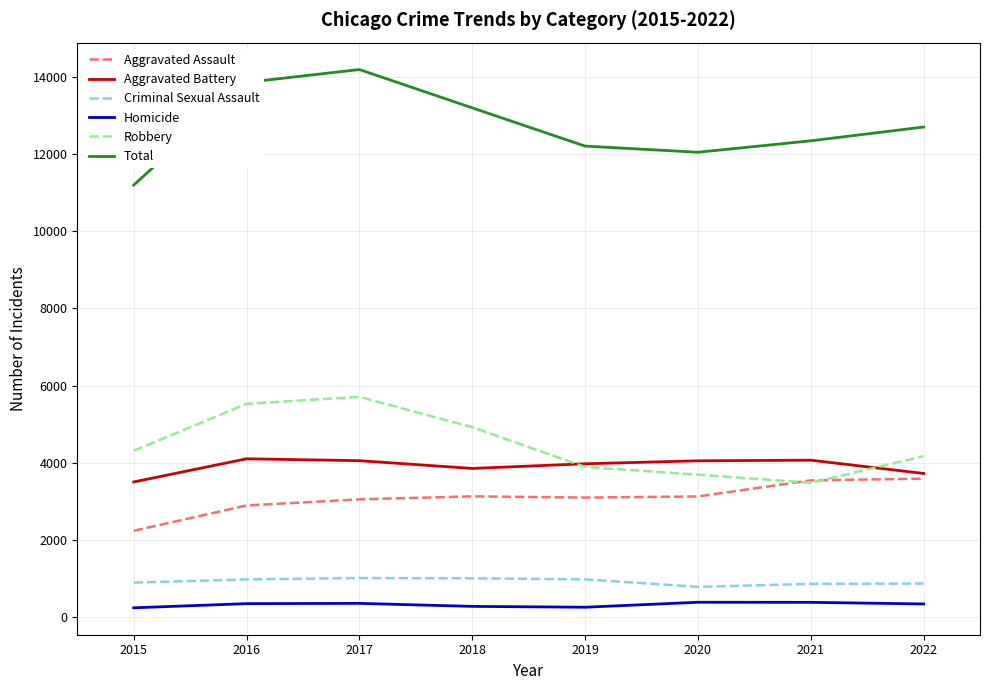

What is the spread (max minus min) of values at 2020?

11662